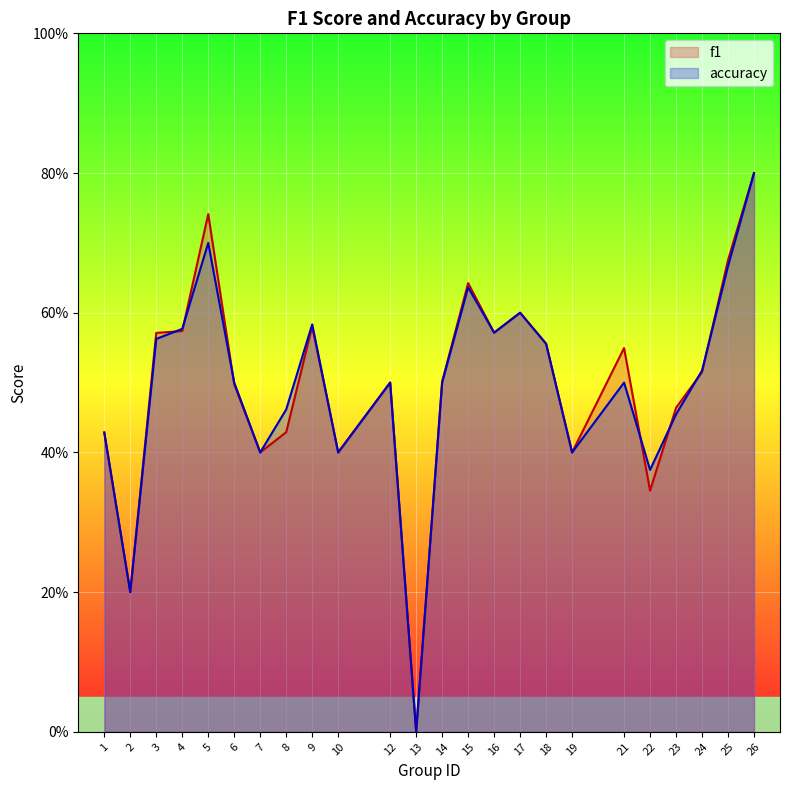

At which category does accuracy reach its first local peak?

5